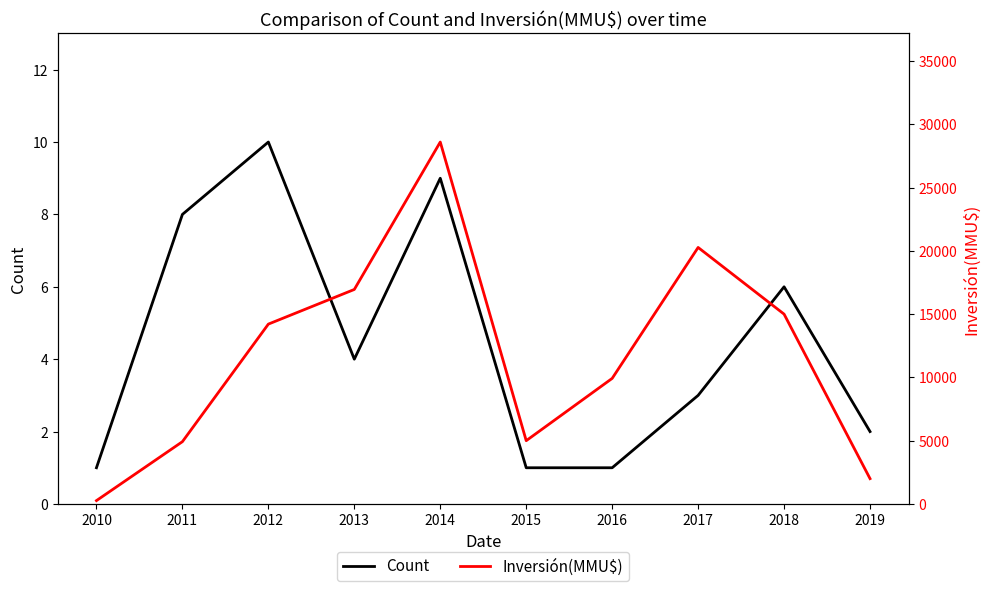

True or false: Inversión(MMU$) has more than 1 points higher than both neighbors.

True